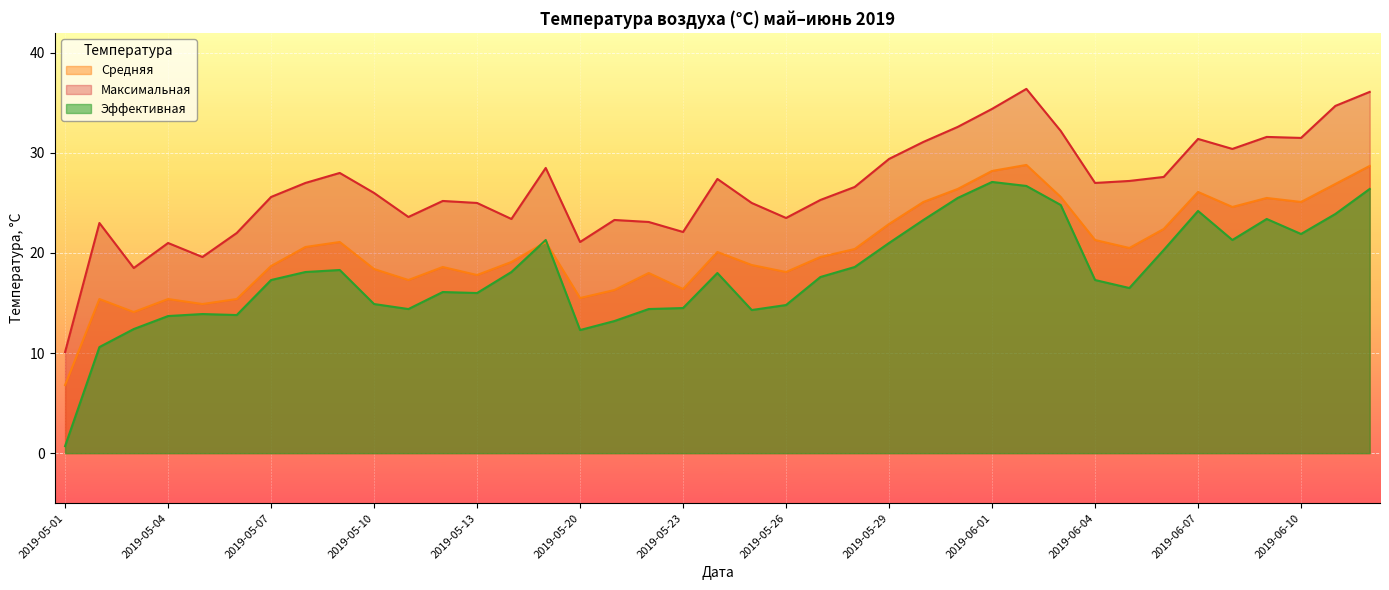

Reading right to left, extract all data points from this chart.

Эффективная: 2019-06-12=26.4	2019-06-11=23.9	2019-06-10=21.9	2019-06-09=23.4	2019-06-08=21.3	2019-06-07=24.2	2019-06-06=20.3	2019-06-05=16.5	2019-06-04=17.3	2019-06-03=24.8	2019-06-02=26.7	2019-06-01=27.1	2019-05-31=25.5	2019-05-30=23.3	2019-05-29=21.0	2019-05-28=18.6	2019-05-27=17.6	2019-05-26=14.8	2019-05-25=14.3	2019-05-24=18.0	2019-05-23=14.5	2019-05-22=14.4	2019-05-21=13.2	2019-05-20=12.3	2019-05-15=21.3	2019-05-14=18.1	2019-05-13=16.0	2019-05-12=16.1	2019-05-11=14.4	2019-05-10=14.9	2019-05-09=18.3	2019-05-08=18.1	2019-05-07=17.3	2019-05-06=13.8	2019-05-05=13.9	2019-05-04=13.7	2019-05-03=12.4	2019-05-02=10.6	2019-05-01=0.7
Максимальная: 2019-06-12=36.1	2019-06-11=34.7	2019-06-10=31.5	2019-06-09=31.6	2019-06-08=30.4	2019-06-07=31.4	2019-06-06=27.6	2019-06-05=27.2	2019-06-04=27.0	2019-06-03=32.2	2019-06-02=36.4	2019-06-01=34.4	2019-05-31=32.6	2019-05-30=31.1	2019-05-29=29.4	2019-05-28=26.6	2019-05-27=25.3	2019-05-26=23.5	2019-05-25=25.0	2019-05-24=27.4	2019-05-23=22.1	2019-05-22=23.1	2019-05-21=23.3	2019-05-20=21.1	2019-05-15=28.5	2019-05-14=23.4	2019-05-13=25.0	2019-05-12=25.2	2019-05-11=23.6	2019-05-10=26.0	2019-05-09=28.0	2019-05-08=27.0	2019-05-07=25.6	2019-05-06=22.0	2019-05-05=19.6	2019-05-04=21.0	2019-05-03=18.5	2019-05-02=23.0	2019-05-01=10.1
Средняя: 2019-06-12=28.7	2019-06-11=26.9	2019-06-10=25.1	2019-06-09=25.5	2019-06-08=24.6	2019-06-07=26.1	2019-06-06=22.4	2019-06-05=20.5	2019-06-04=21.3	2019-06-03=25.6	2019-06-02=28.8	2019-06-01=28.2	2019-05-31=26.4	2019-05-30=25.1	2019-05-29=22.9	2019-05-28=20.4	2019-05-27=19.6	2019-05-26=18.1	2019-05-25=18.8	2019-05-24=20.1	2019-05-23=16.4	2019-05-22=18.0	2019-05-21=16.3	2019-05-20=15.5	2019-05-15=21.1	2019-05-14=19.1	2019-05-13=17.8	2019-05-12=18.6	2019-05-11=17.3	2019-05-10=18.4	2019-05-09=21.1	2019-05-08=20.6	2019-05-07=18.7	2019-05-06=15.4	2019-05-05=14.9	2019-05-04=15.4	2019-05-03=14.1	2019-05-02=15.4	2019-05-01=6.8